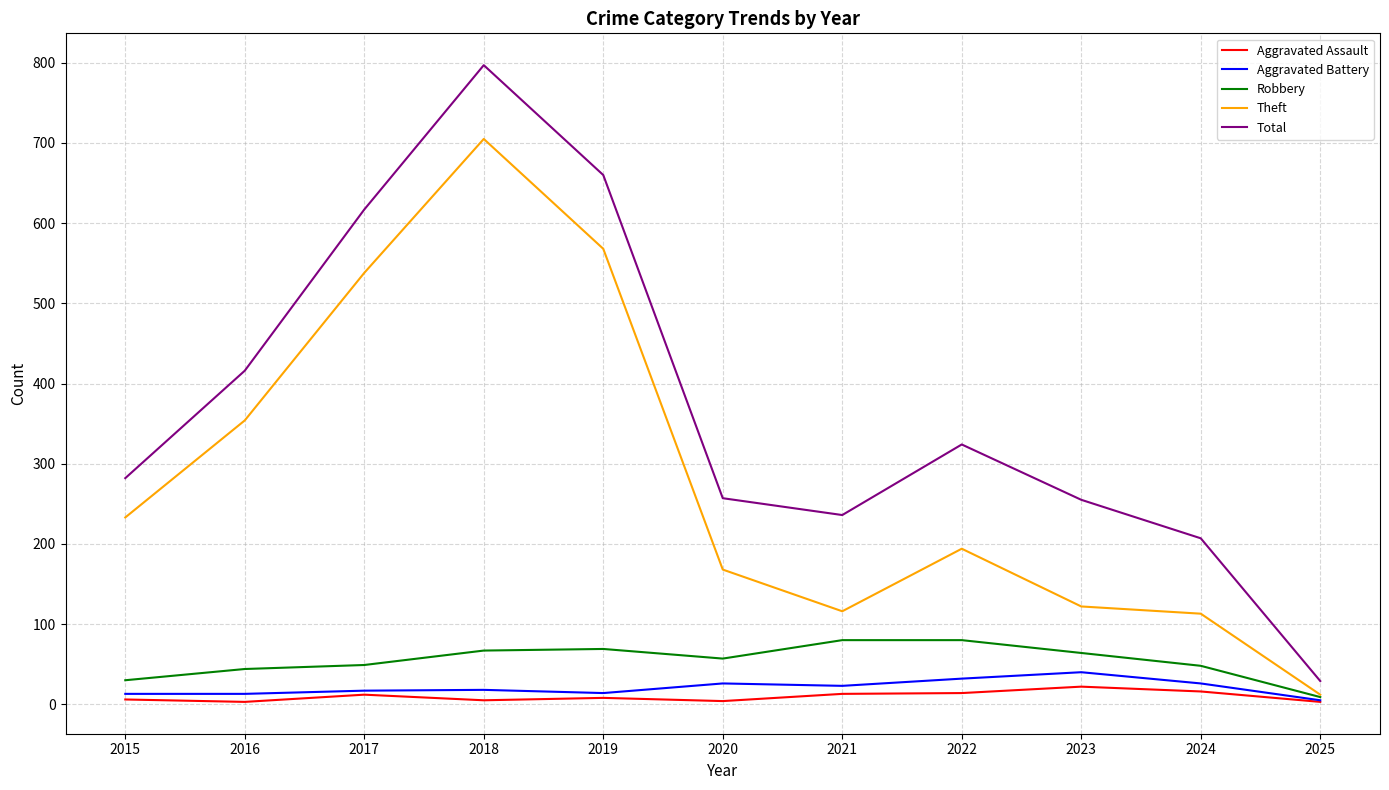

What is the spread (max minus min) of values at 2015?

276